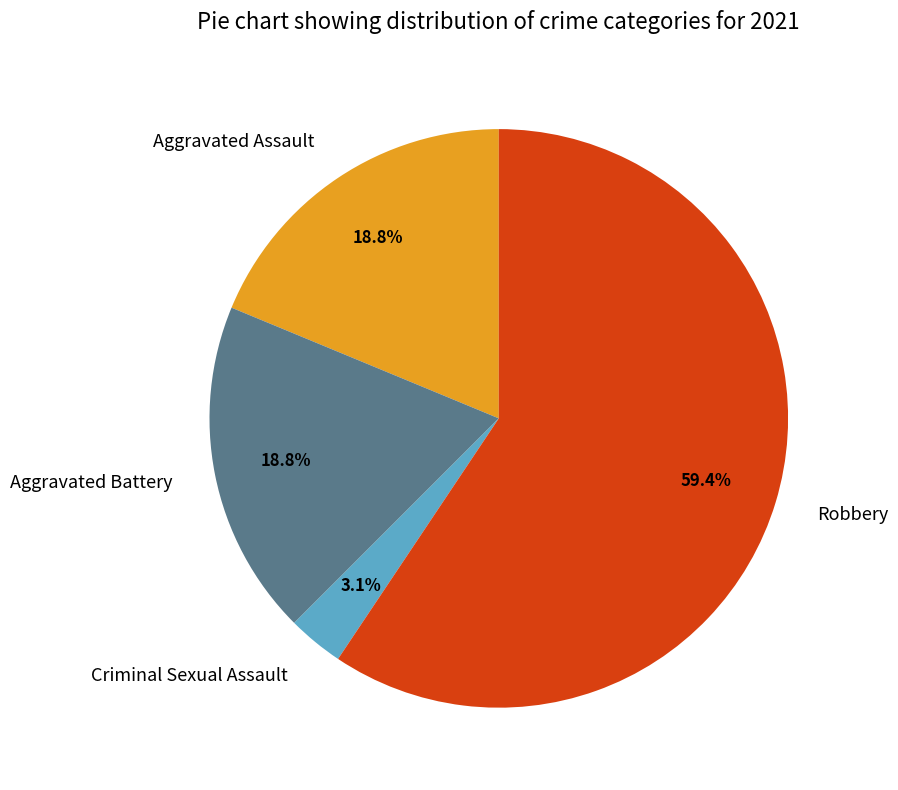

Which has a higher value, Robbery or Aggravated Battery?

Robbery